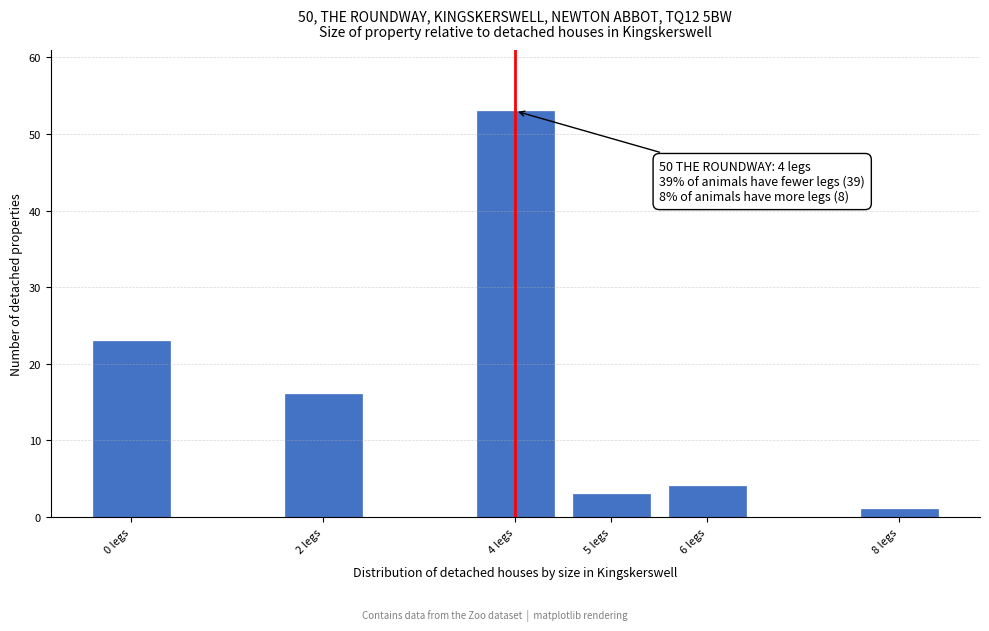

Reading left to right, transcribe all the data shown in this chart.

0 legs=23	2 legs=16	4 legs=53	5 legs=3	6 legs=4	8 legs=1